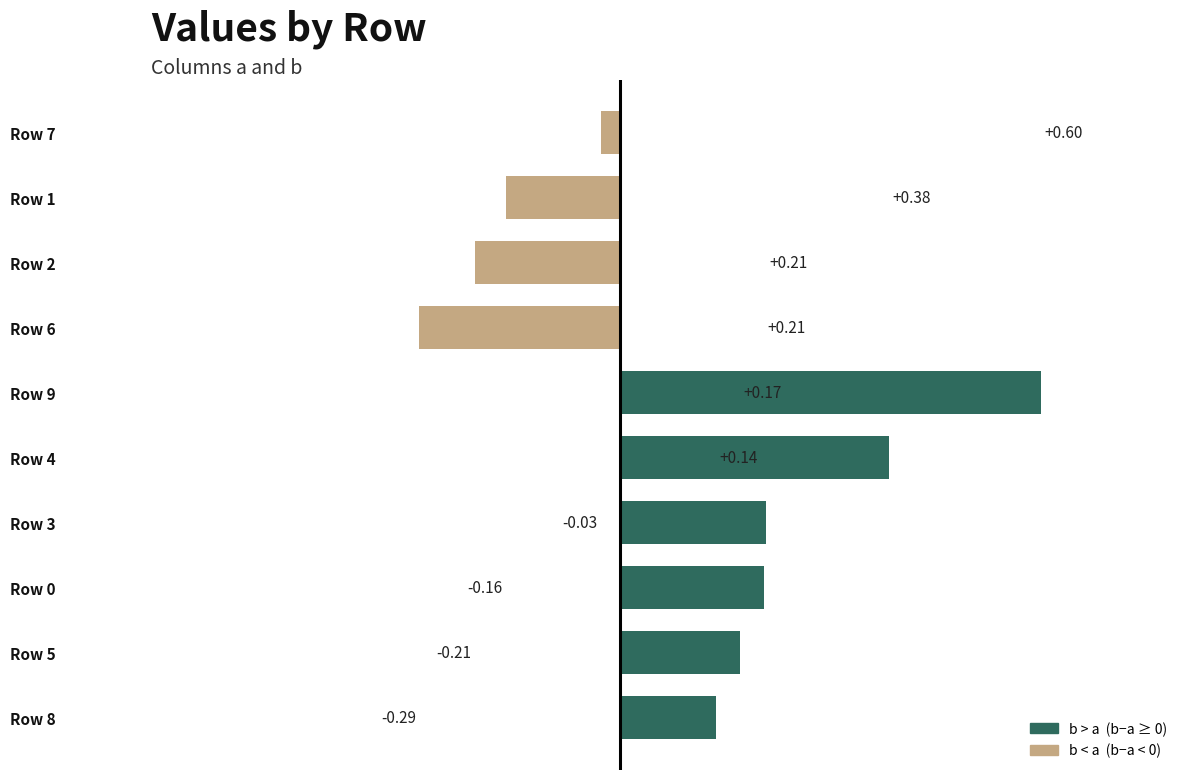

Which series has the largest total across all categories?

b